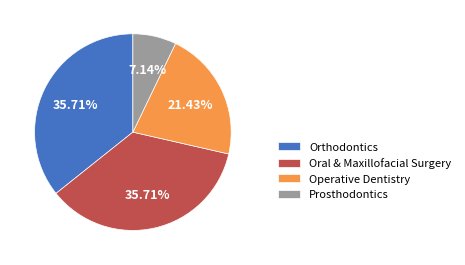

What percentage is the Oral & Maxillofacial Surgery slice, to the nearest percent?

36%